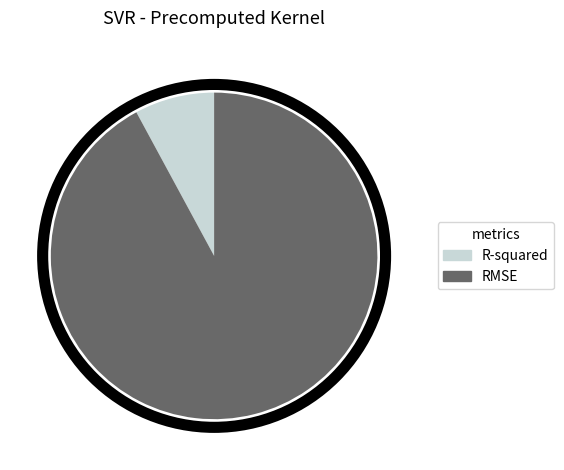

Is there any slice that represents more than half of the pie?

Yes